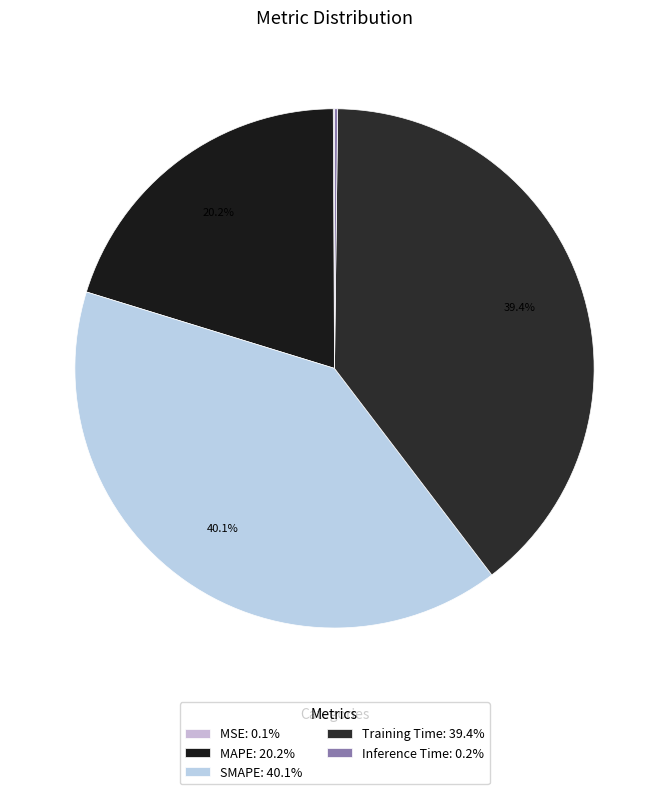

True or false: MAPE accounts for 10% of the total.

False